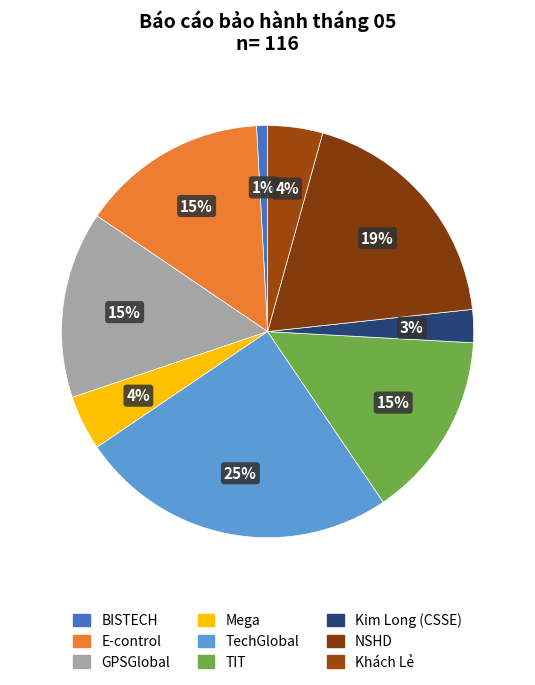

How much of the chart is everything except BISTECH?

99.1%